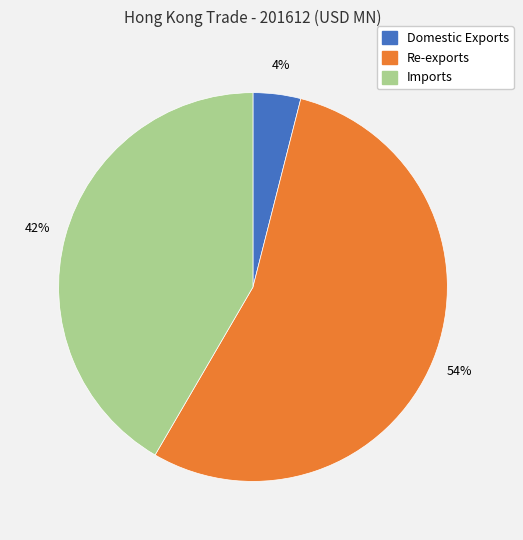

Do Domestic Exports and Imports together represent more than half of the pie?

No